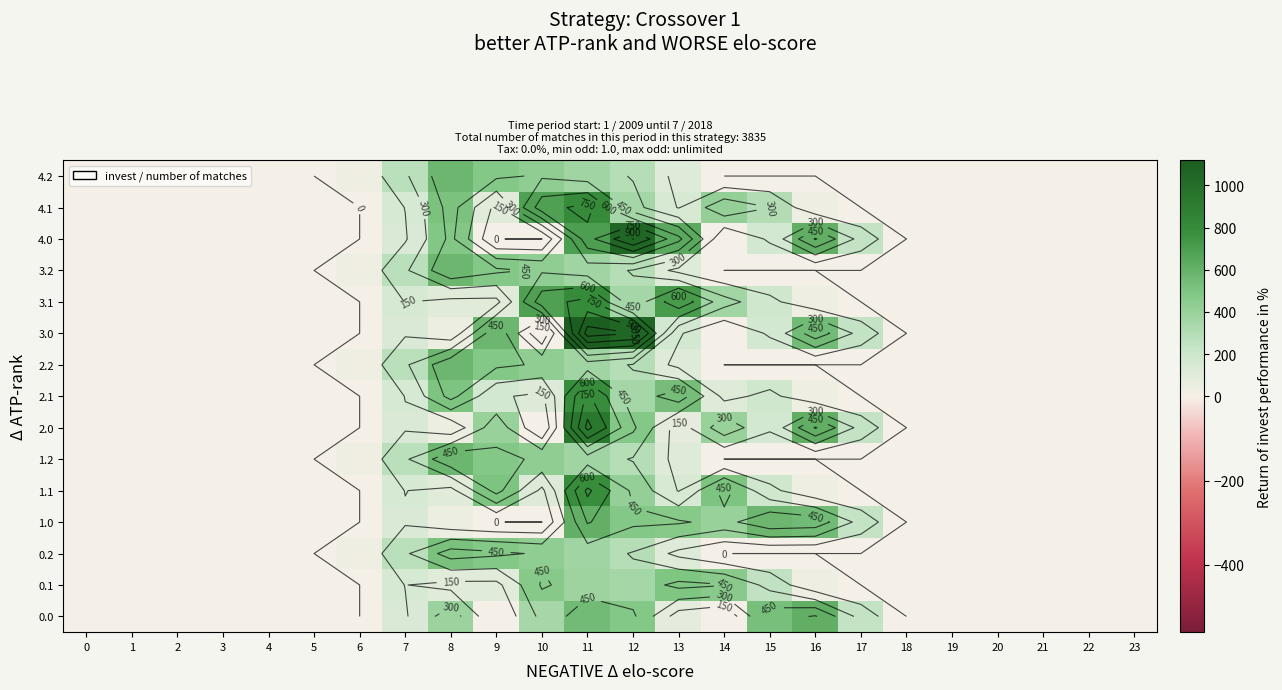

Is it true that 3.0 equals -750.1 at 23?

False